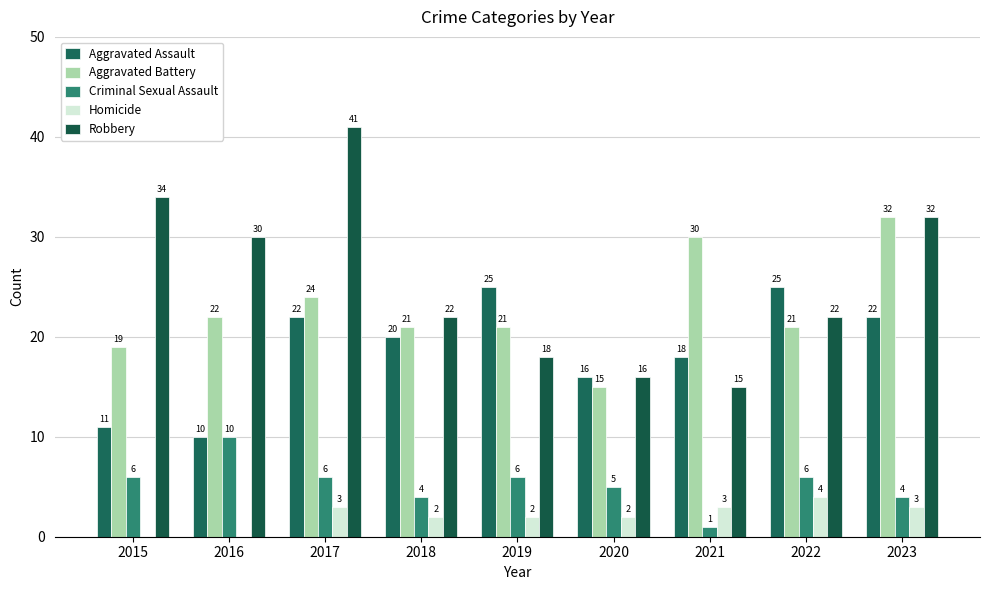

How many series are shown in this chart?

5